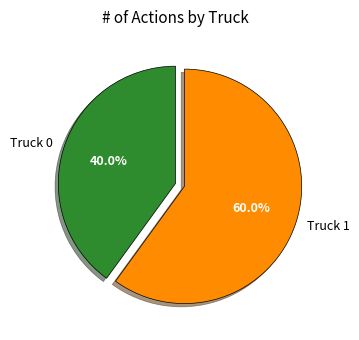

Rank the categories by value from lowest to highest.

Truck 0, Truck 1